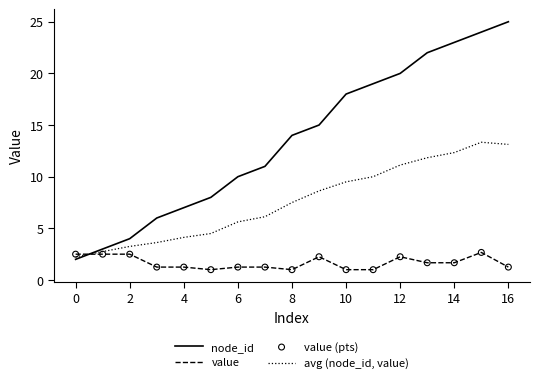

Which series has the largest total across all categories?

node_id